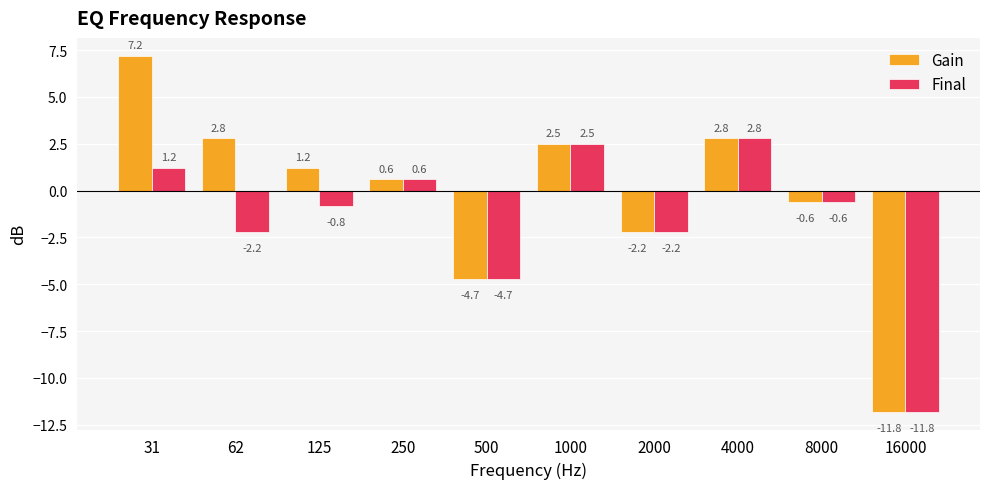

What are all the series names shown in the legend?

Gain, Final